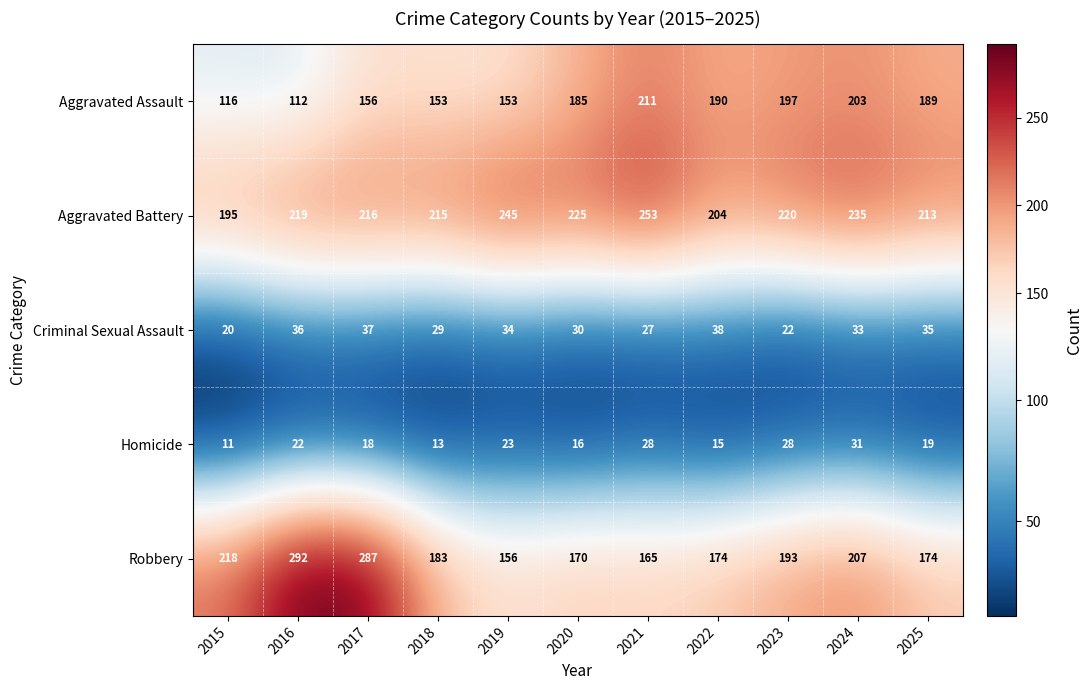

What is the total value across all series at 2018?

593